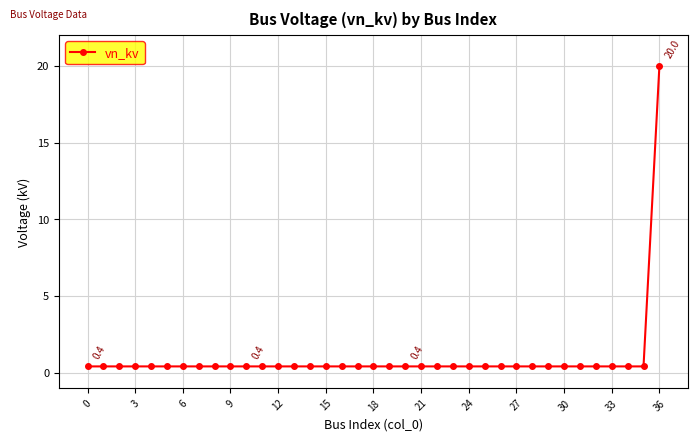

What is the average value?

0.9